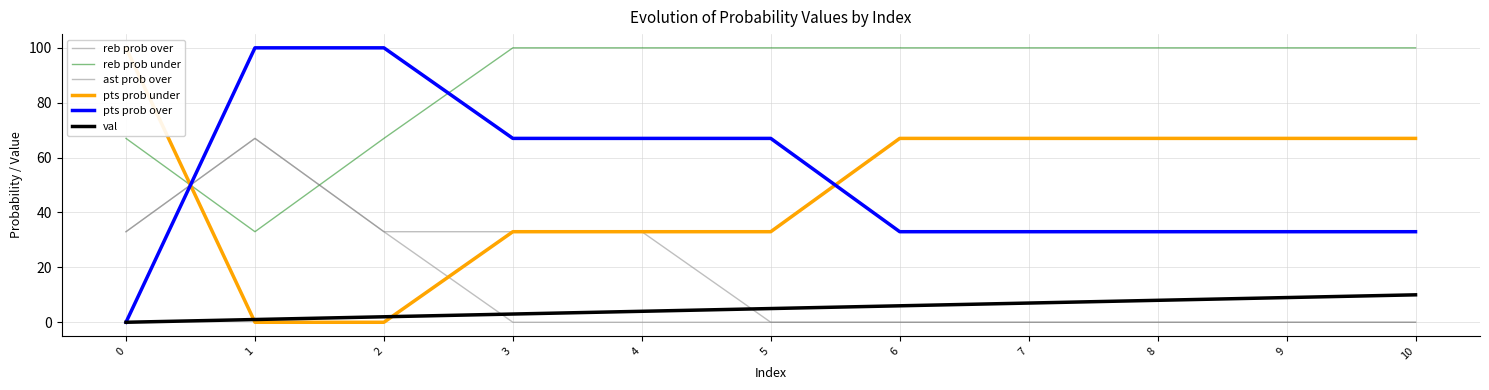

True or false: val and pts prob over intersect in this chart.

False